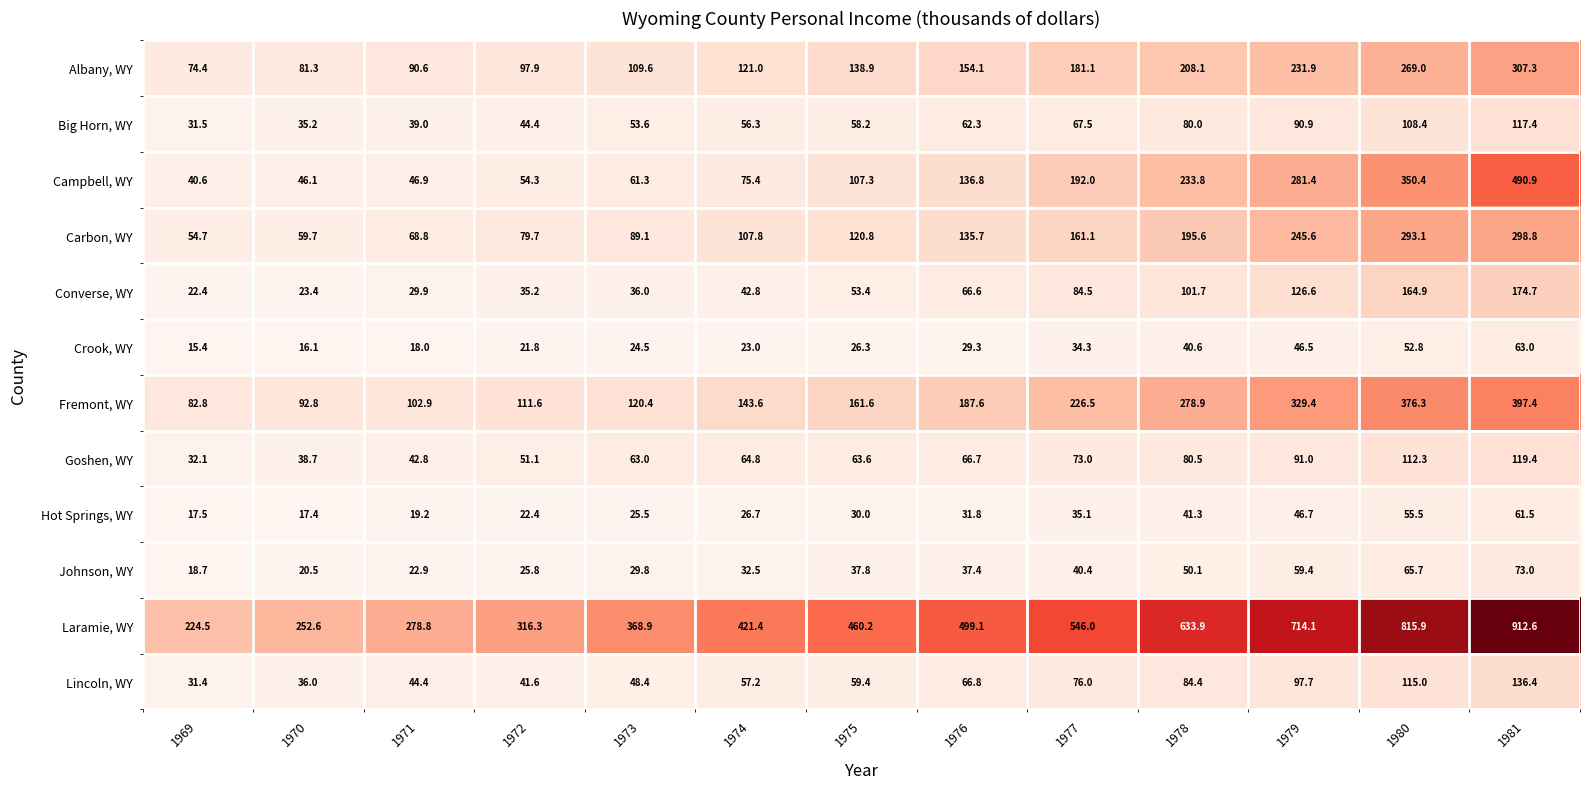

The Laramie, WY series shows 815.9 at 1980. True or false?

True